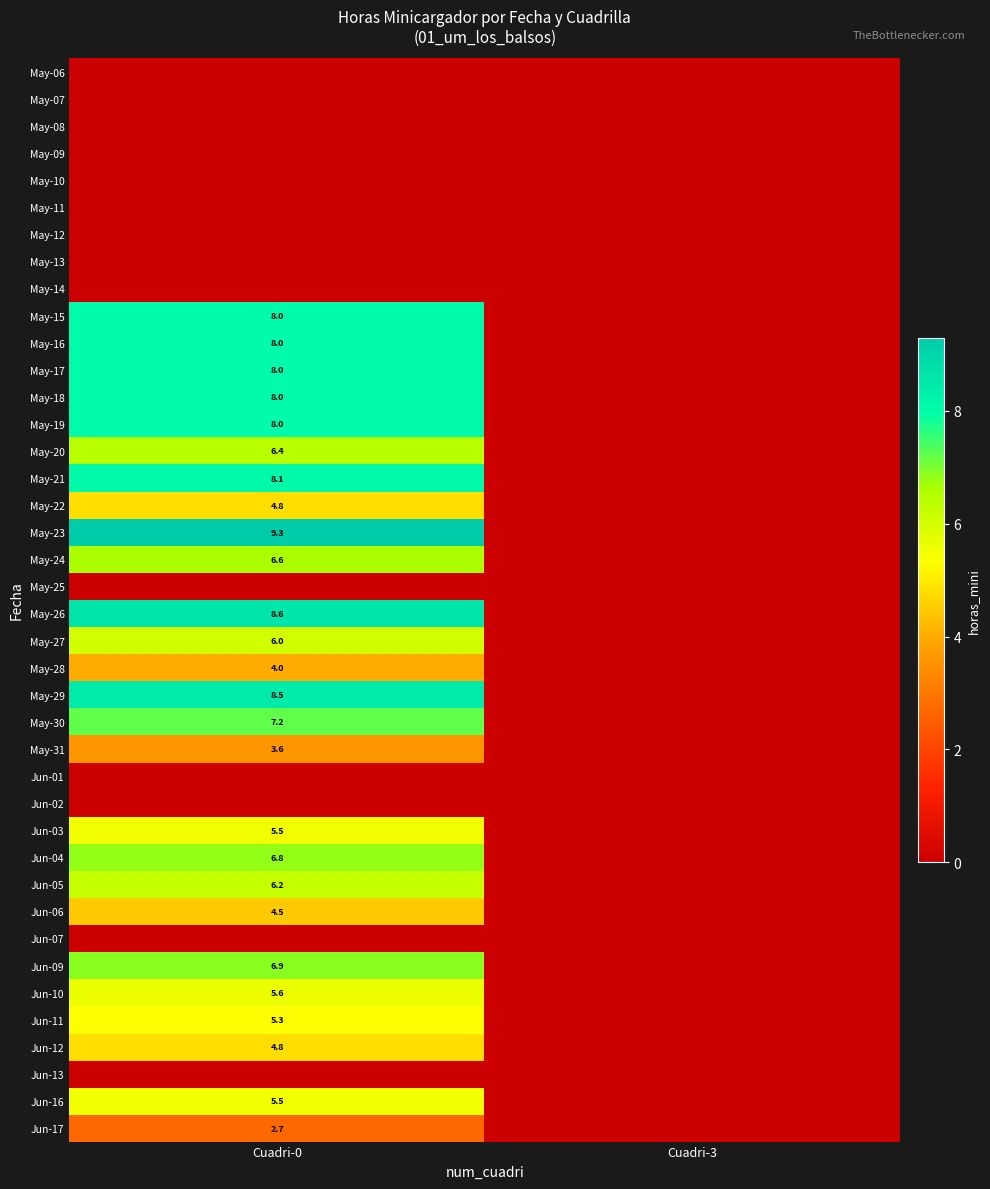

The May-20 series shows 1.7 at Cuadri-0. True or false?

False